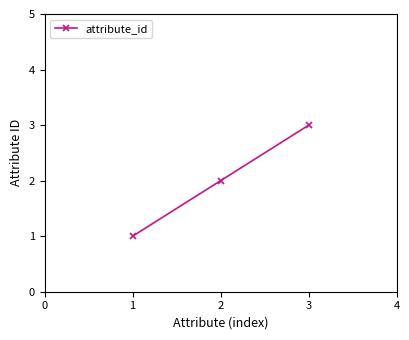

What is the average value?

2